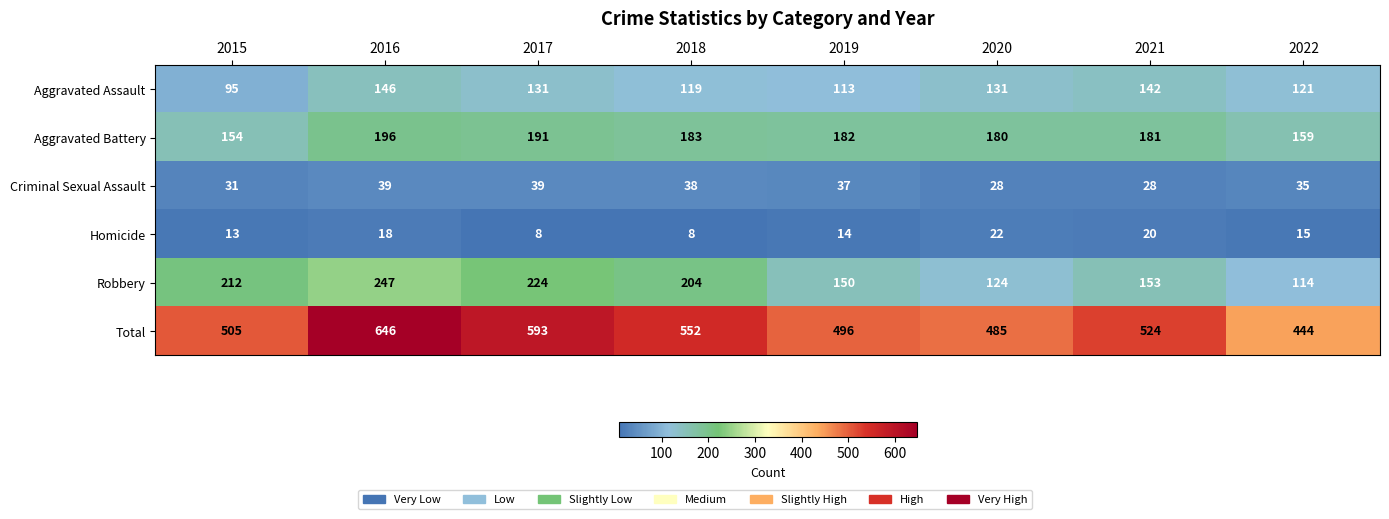

What is the difference between the highest and lowest values at 2016?

628